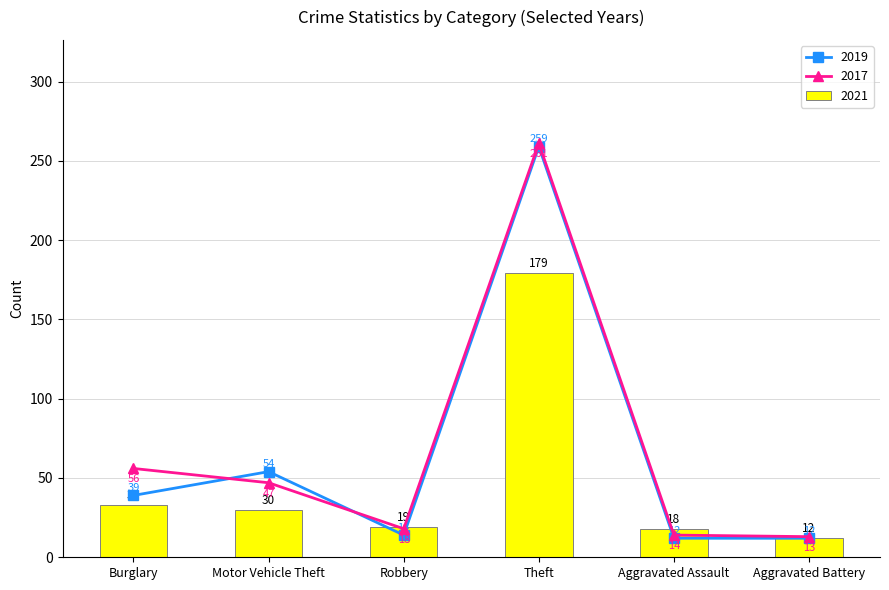

Where is 2021 nearest to the value 95?

Burglary